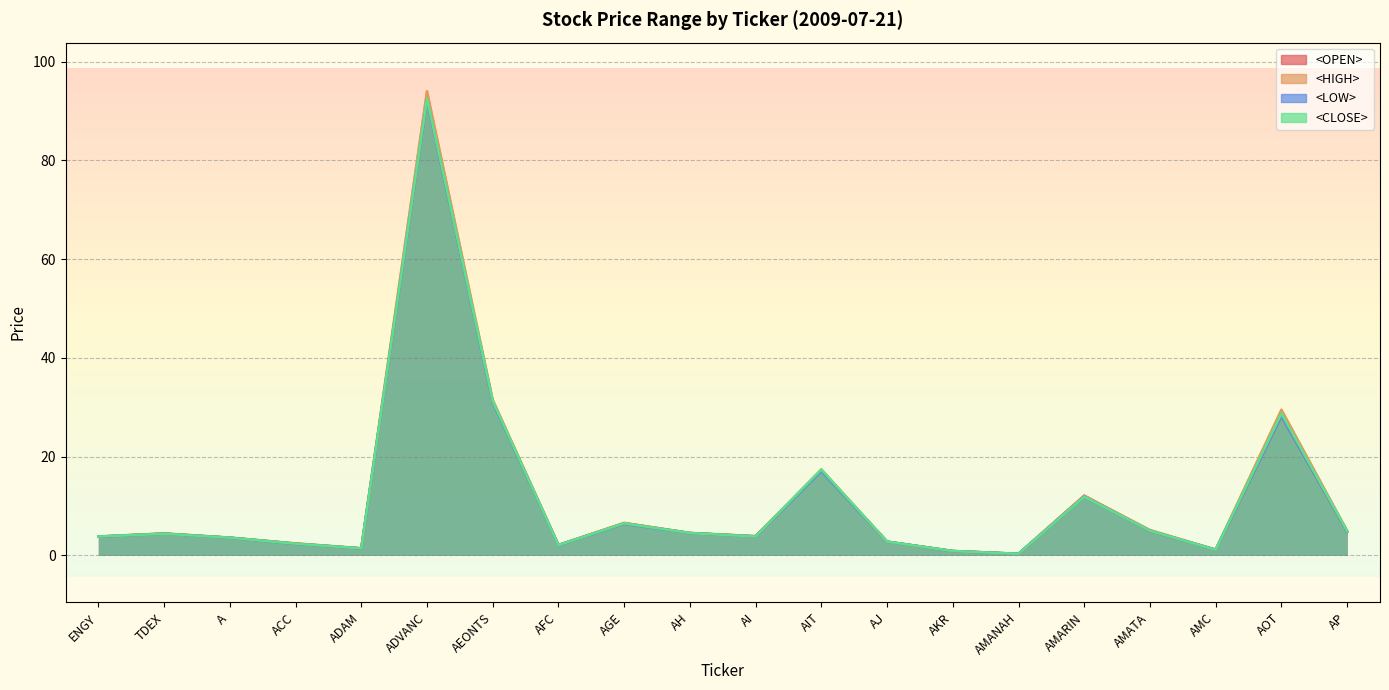

What value does the <CLOSE> series have at AKR?

0.9